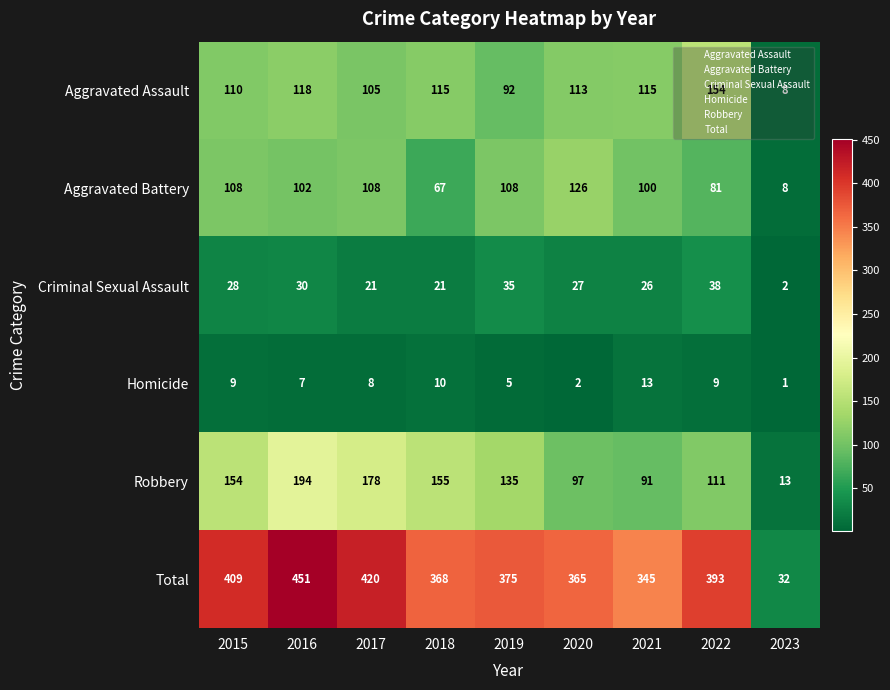

What is the minimum value shown in the chart?

1